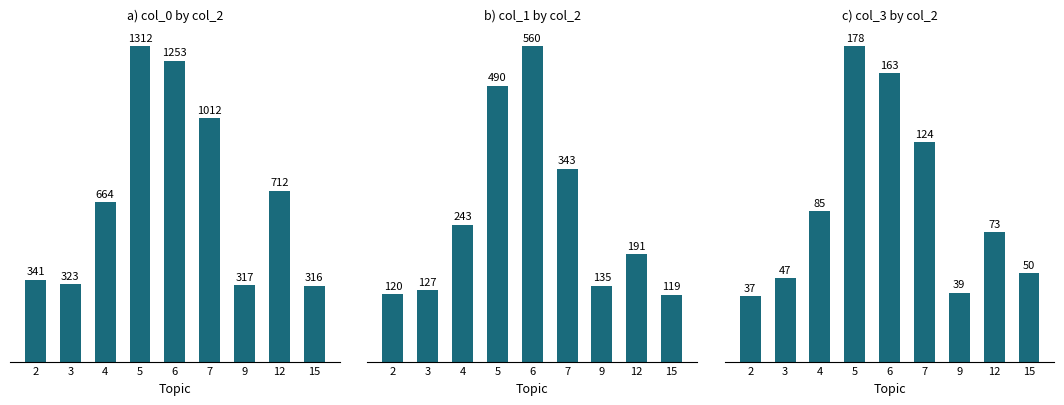

How many values are below 73?

4